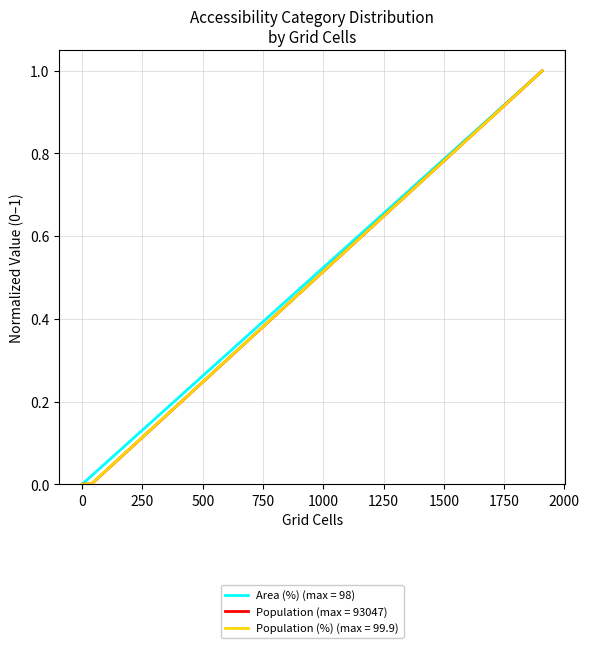

What is the difference between the maximum and minimum values in the Population (%) series?

1.0